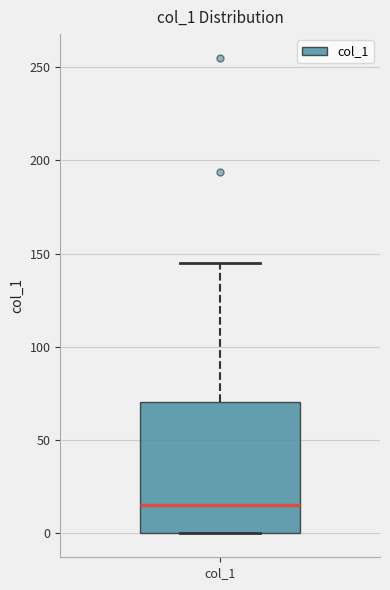

Where does the upper whisker of the box for col_1 end on the y-axis? The values are not printed on the chart, so give them approximately, as read against the axis.

145